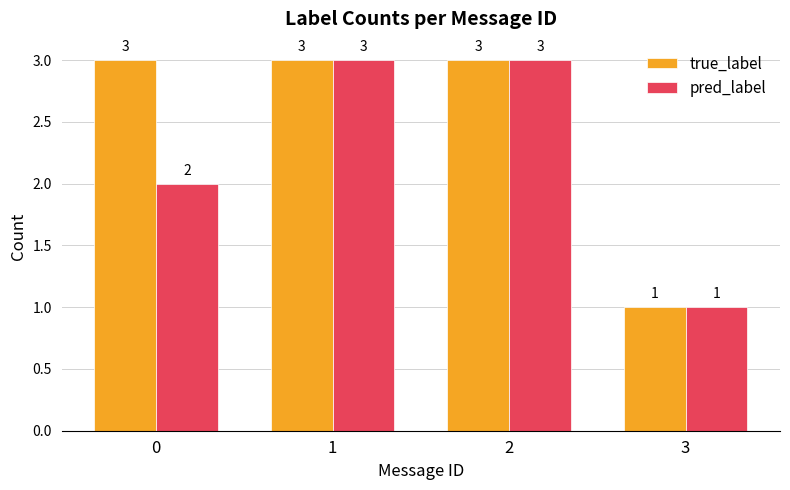

Count the number of data series in this chart.

2